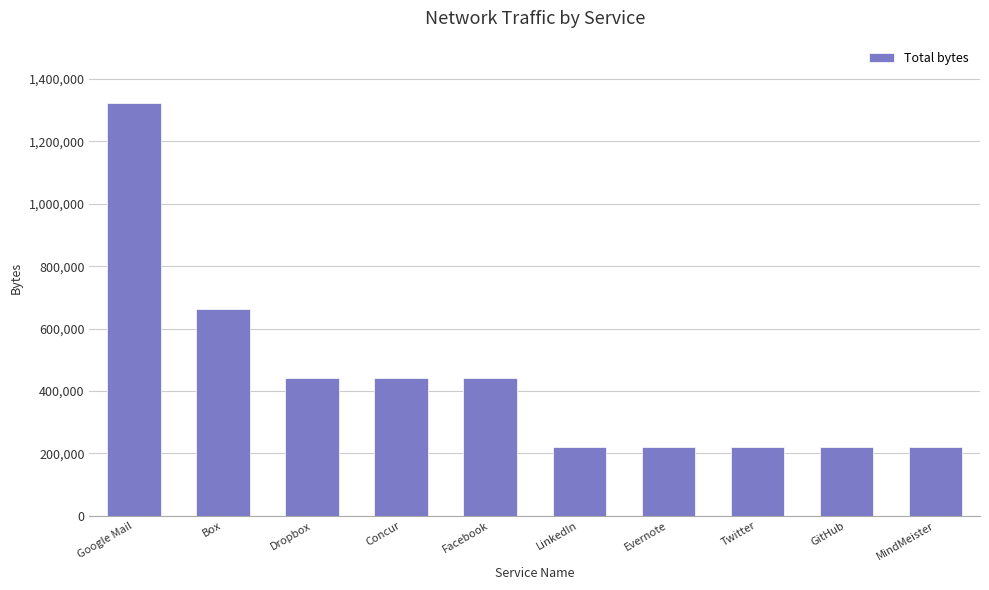

What is the value of the 1st bar from the left?

1324278